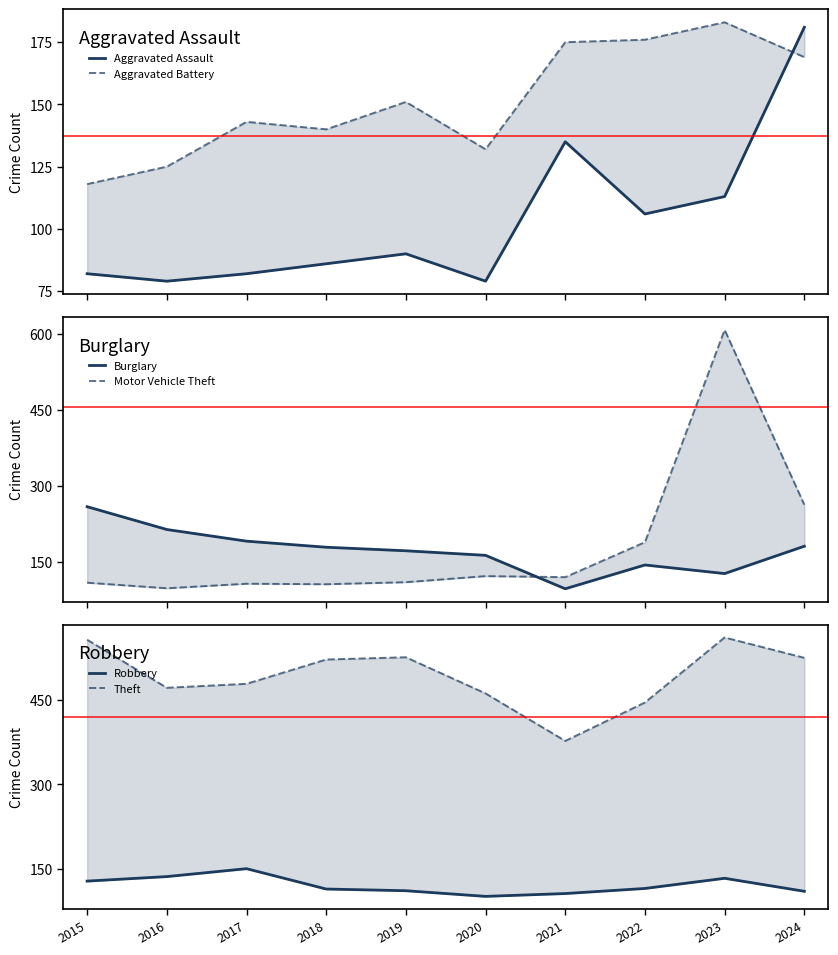

What is the value of the Theft point at the 2nd from the left?

471